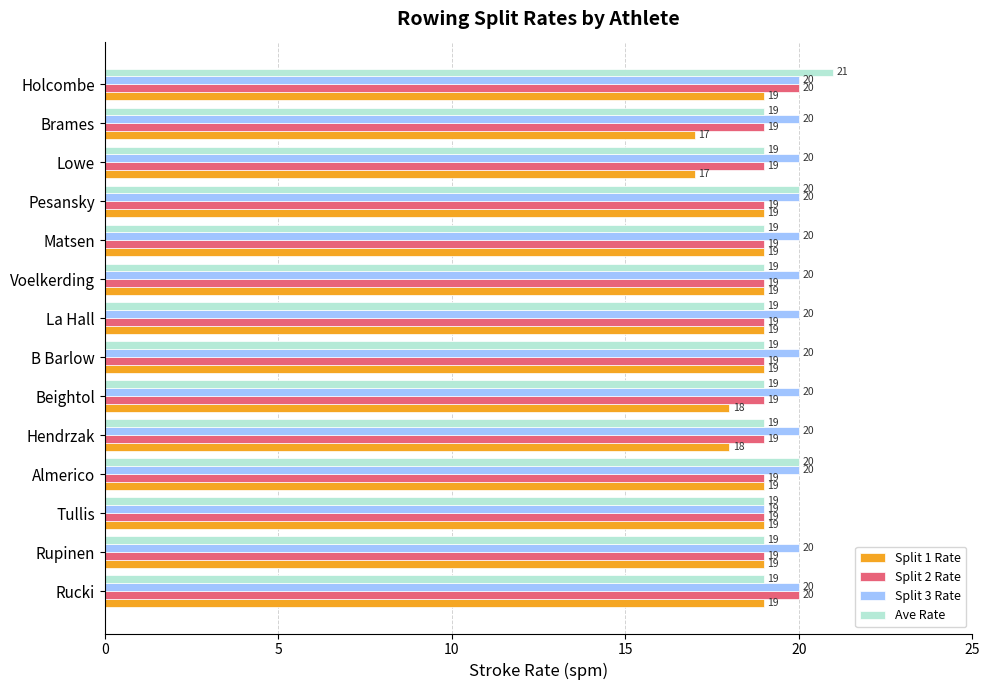

Between Tullis and La Hall, which series saw the biggest shift?

Split 3 Rate